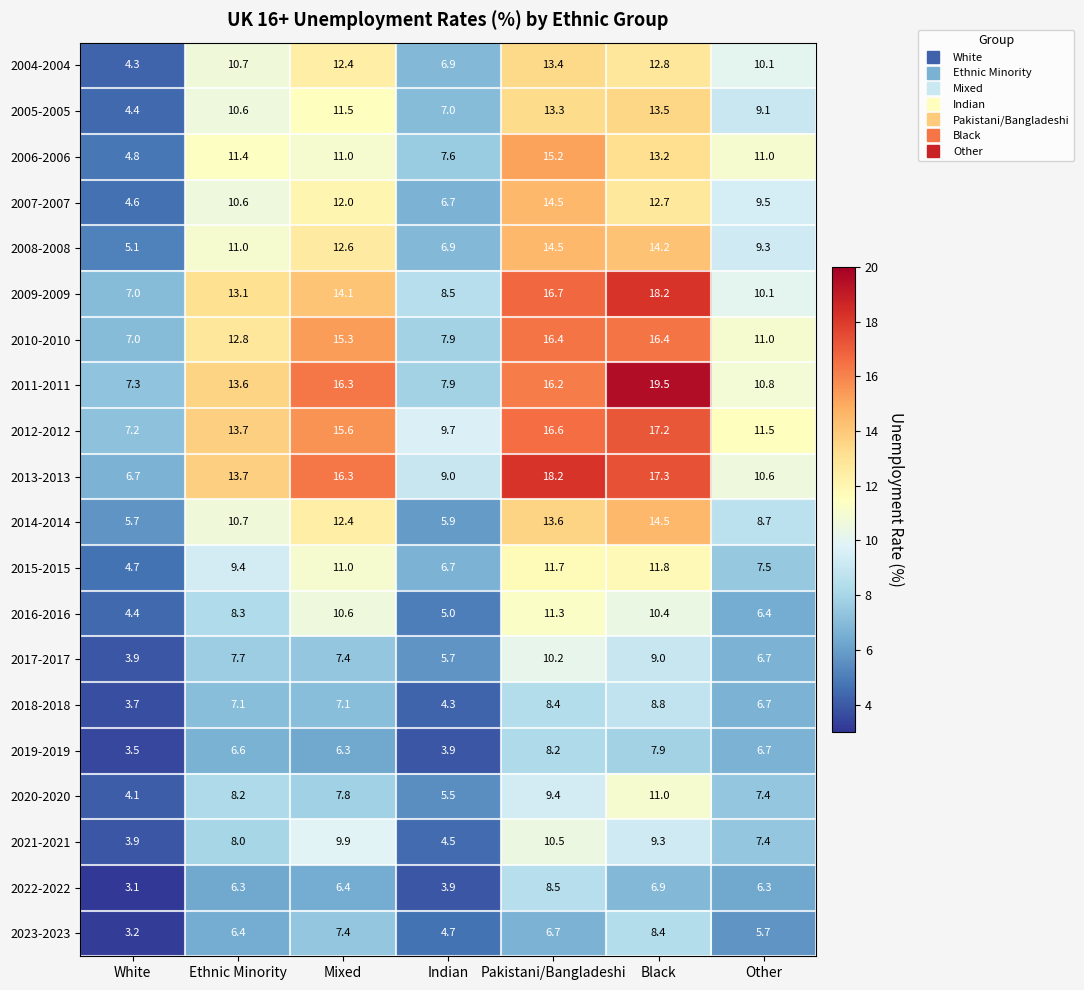

The 2010-2010 series shows 17.6 at Other. True or false?

False